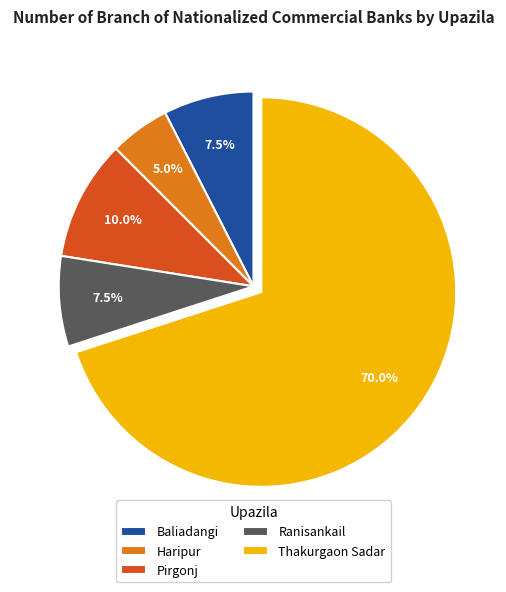

Is Thakurgaon Sadar the majority of the pie?

Yes